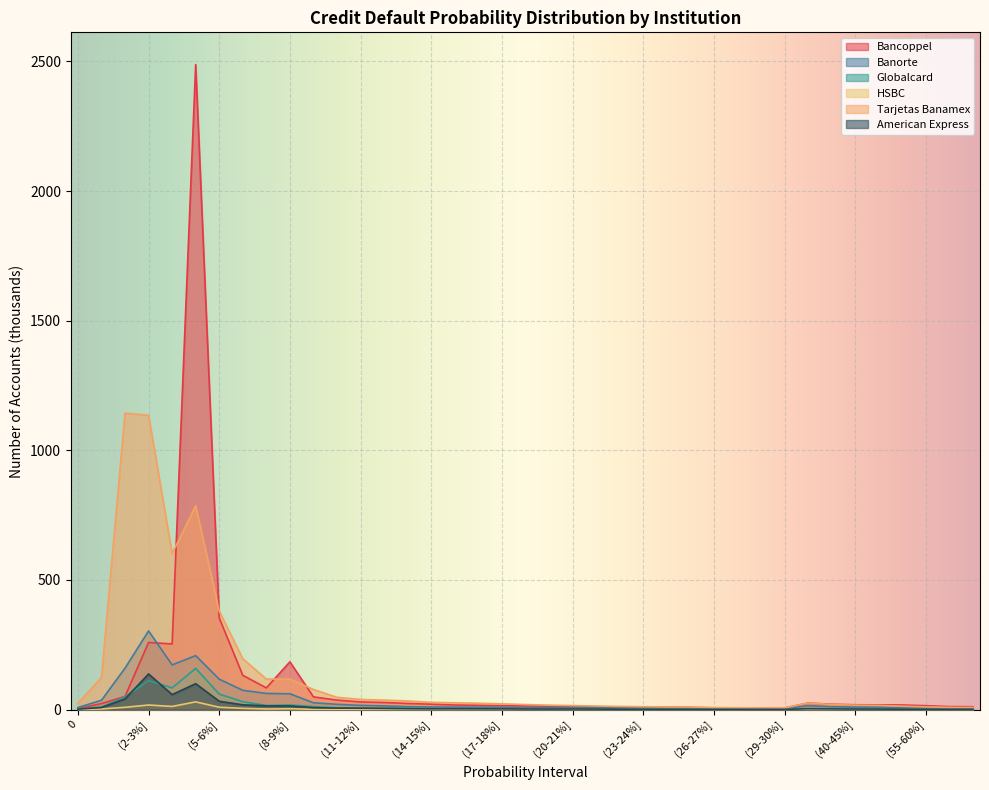

Count the number of data series in this chart.

6